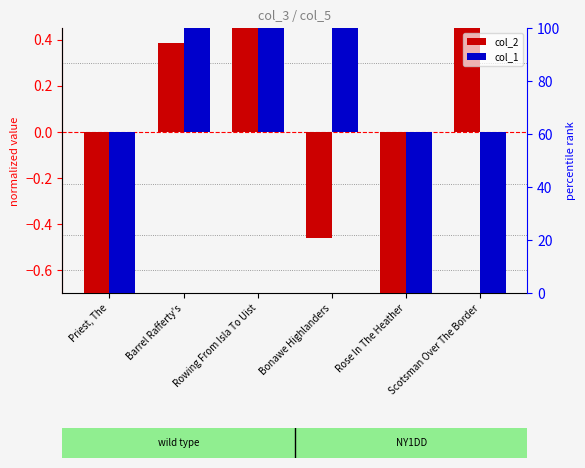

Count the number of categories in the chart.

6